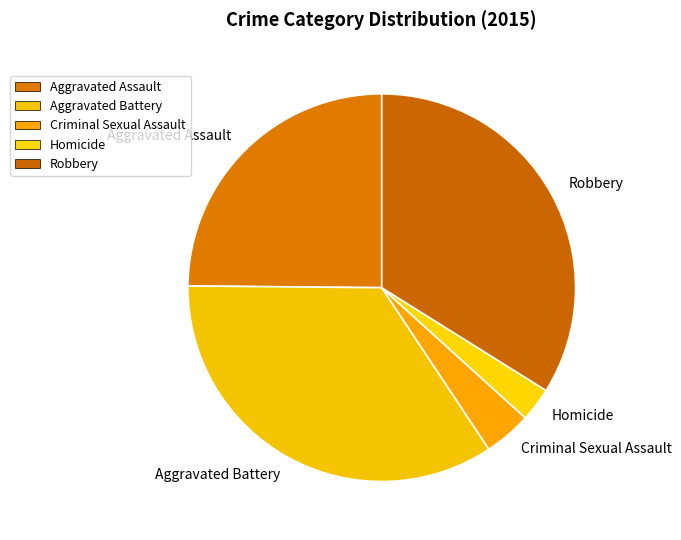

Which has a higher value, Criminal Sexual Assault or Aggravated Assault?

Aggravated Assault